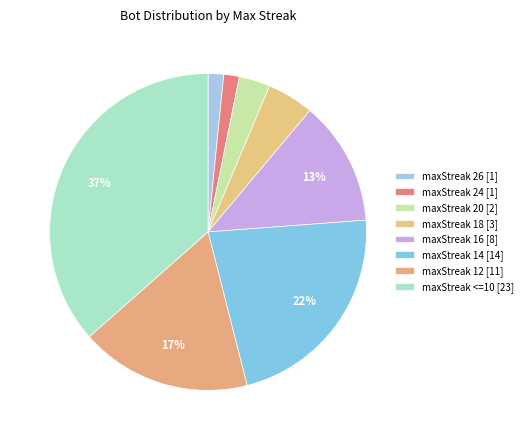

How many segments does this pie chart have?

8